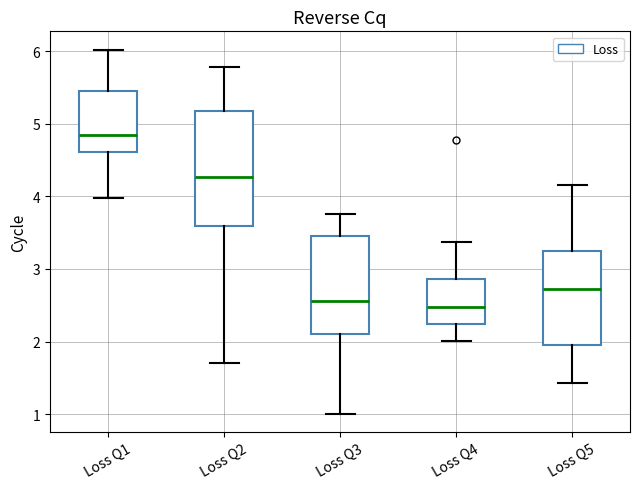

Reading left to right, transcribe this box plot: for each box, give where its median line is, the range the box spans, and where its two whiskers end, as read against the y-axis. The values are not printed on the chart, so give them approximately, as read against the axis.

Loss Q1: median 4.8, box 4.6 to 5.4, whiskers 4.0 to 6.0
Loss Q2: median 4.3, box 3.6 to 5.2, whiskers 1.7 to 5.8
Loss Q3: median 2.6, box 2.1 to 3.4, whiskers 1.0 to 3.8
Loss Q4: median 2.5, box 2.2 to 2.9, whiskers 2.0 to 3.4
Loss Q5: median 2.7, box 2.0 to 3.2, whiskers 1.4 to 4.2